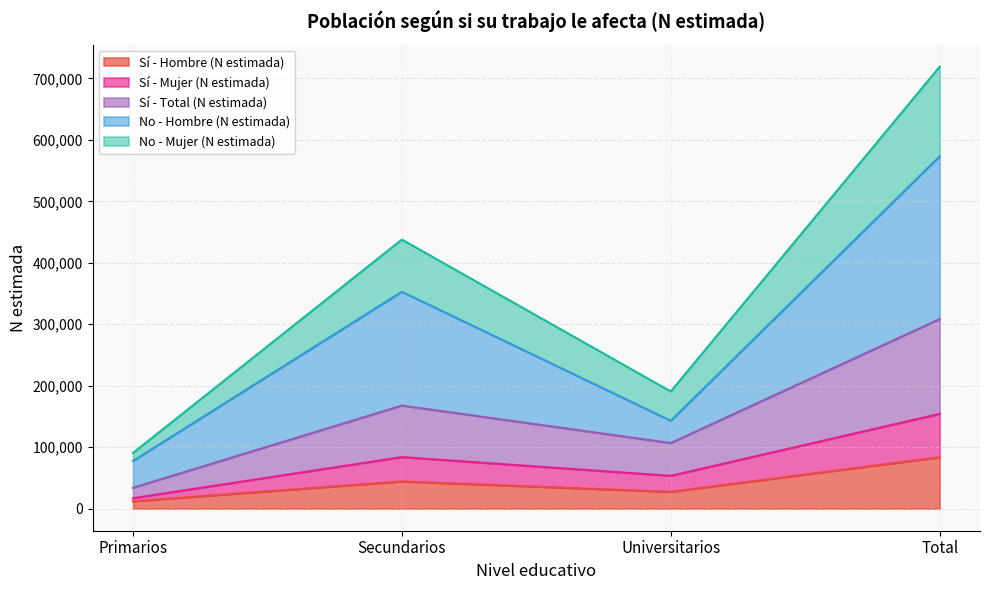

The value of Sí - Mujer (N estimada) at Universitarios is 178472. True or false?

False